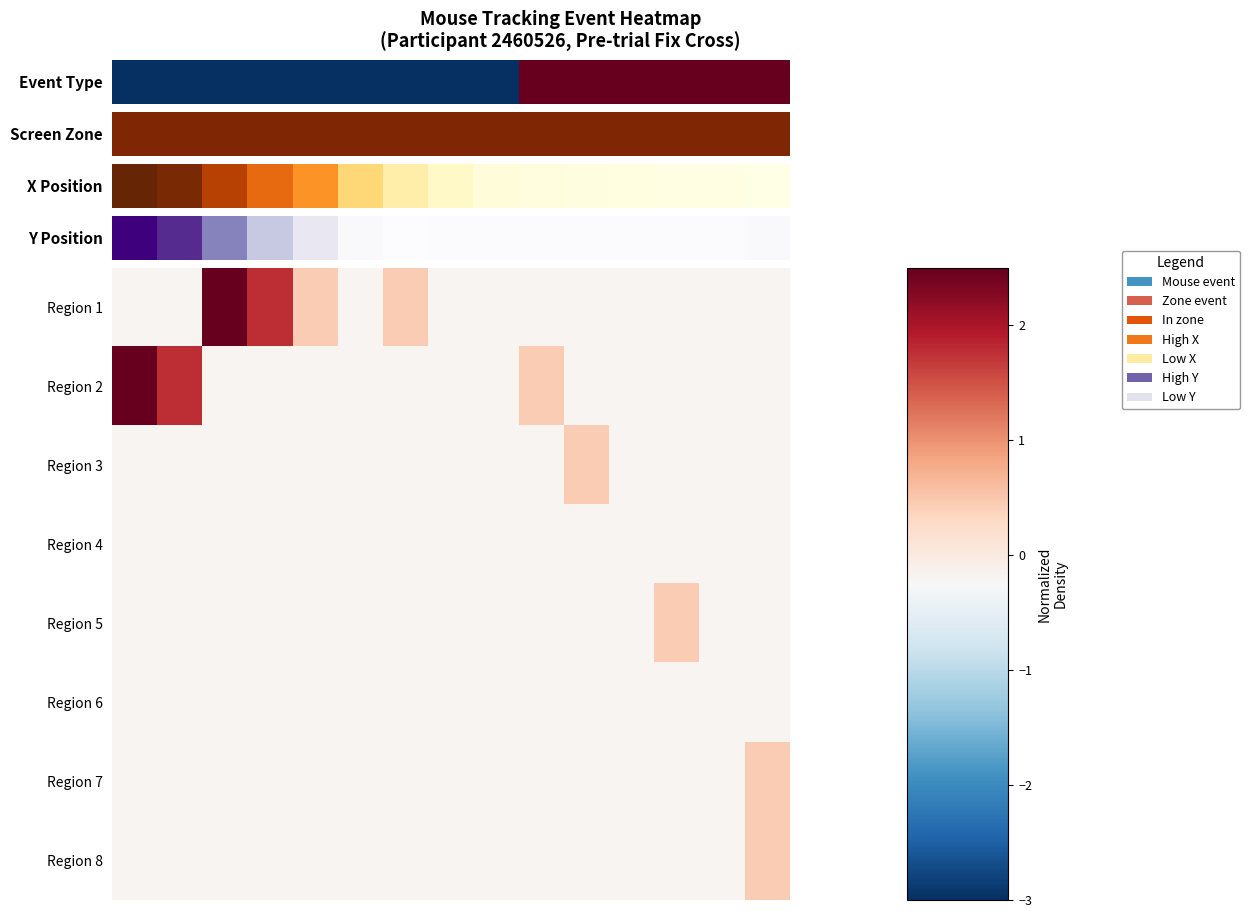

At how many categories does at least one series exceed 3?

2